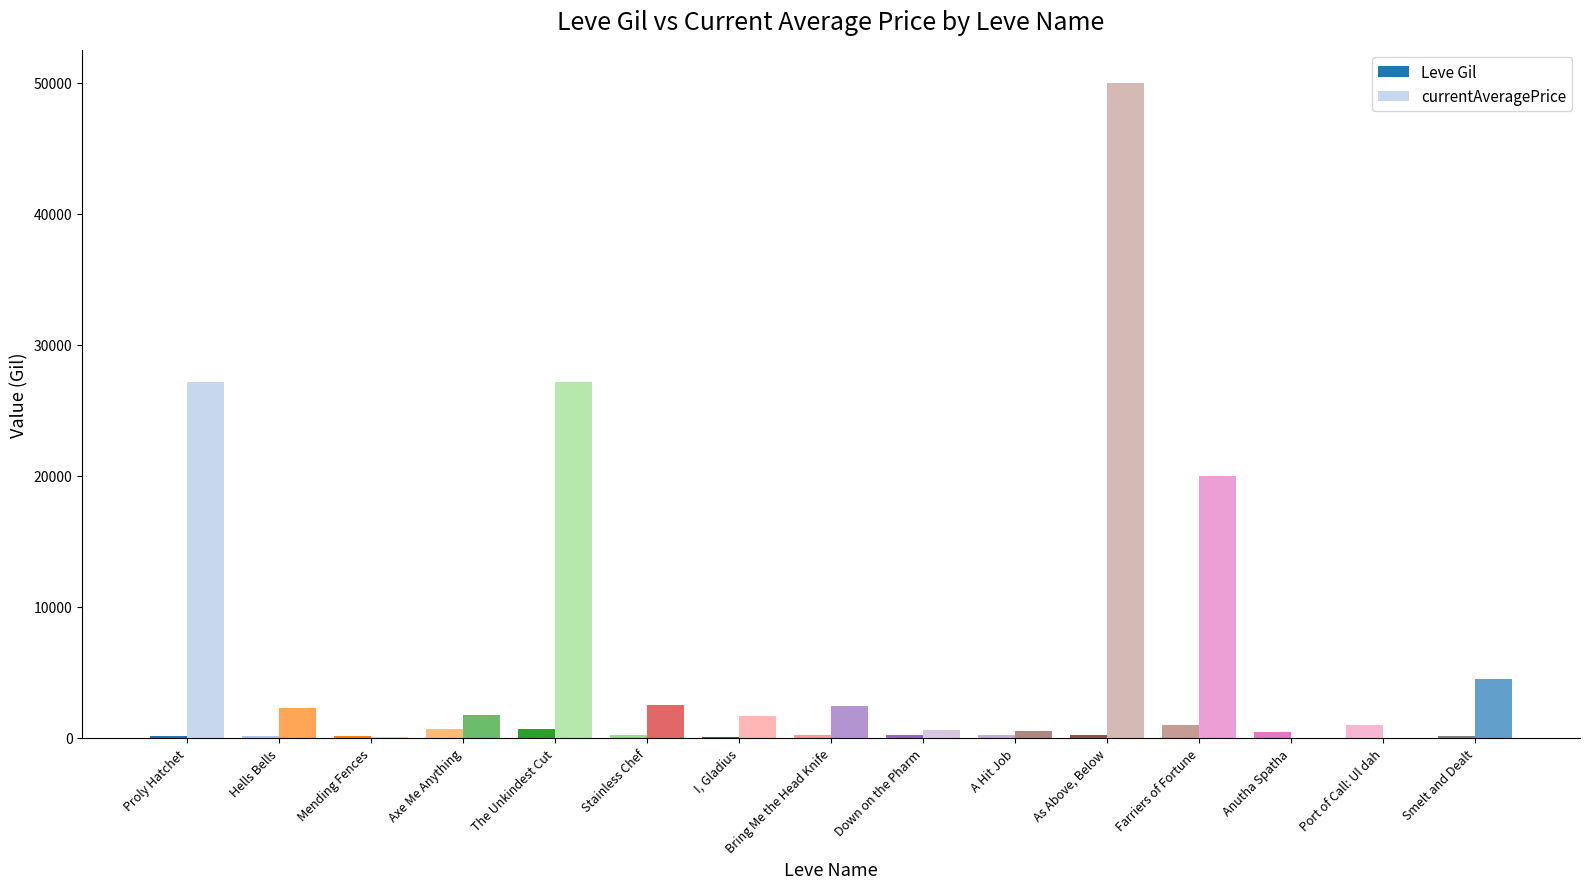

Are the bars horizontal?

No